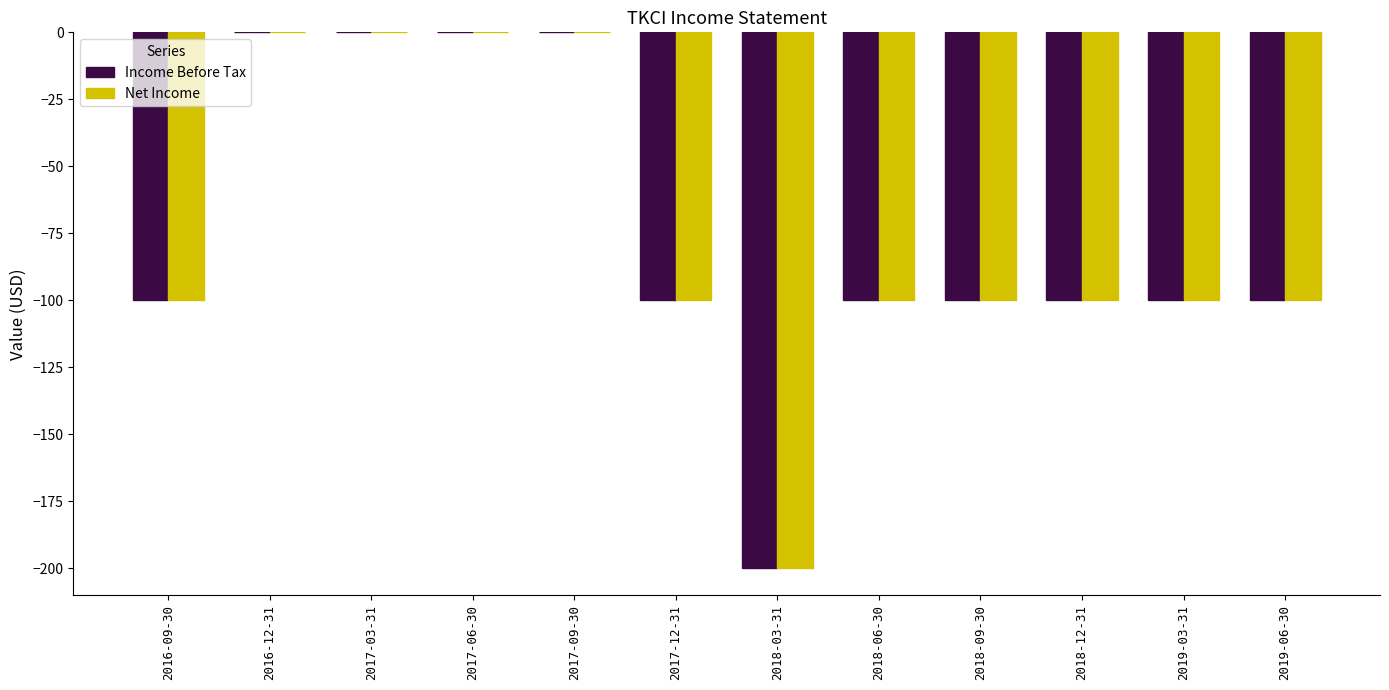

What are all the series names shown in the legend?

Income Before Tax, Net Income